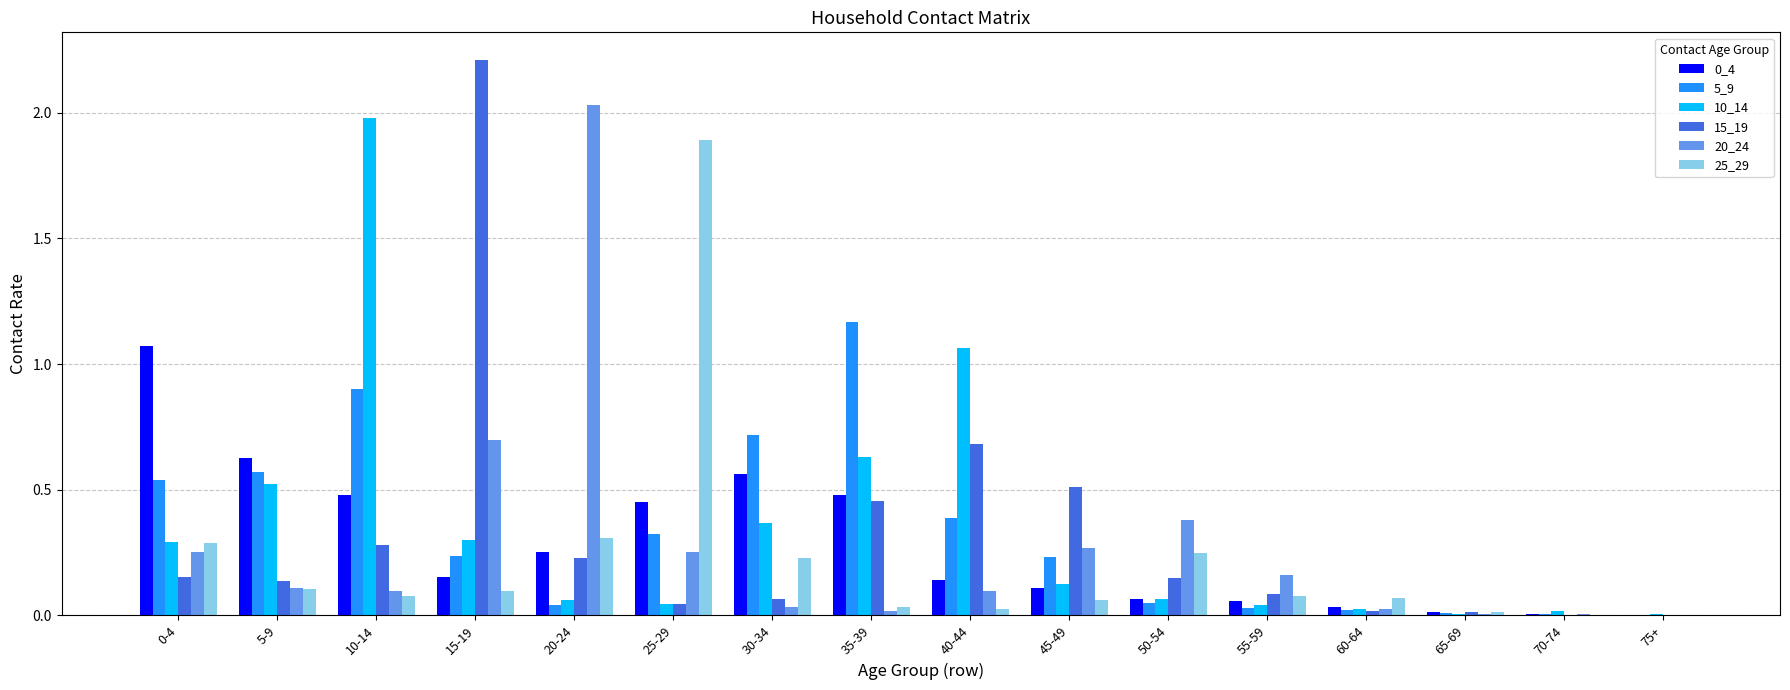

Is the value of 25_29 at 70-74 greater than the value of 15_19 at 55-59?

No